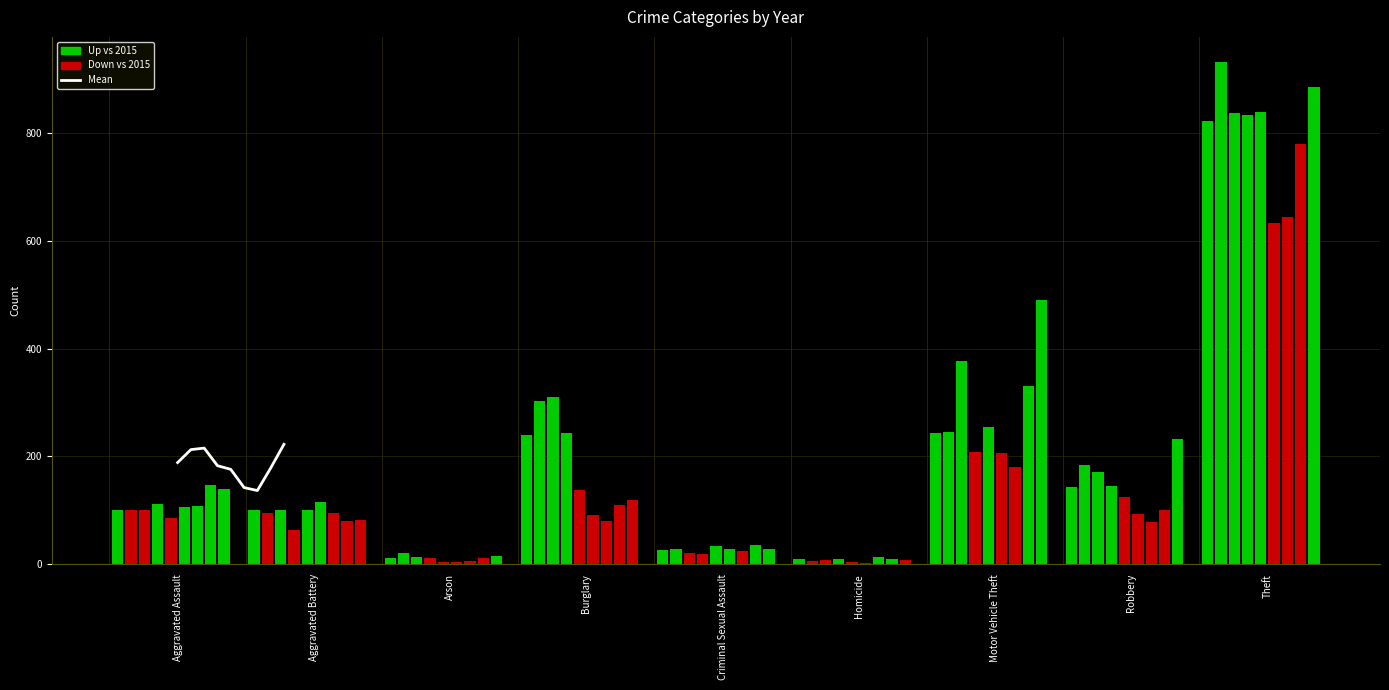

How many data points are less than 182?

4